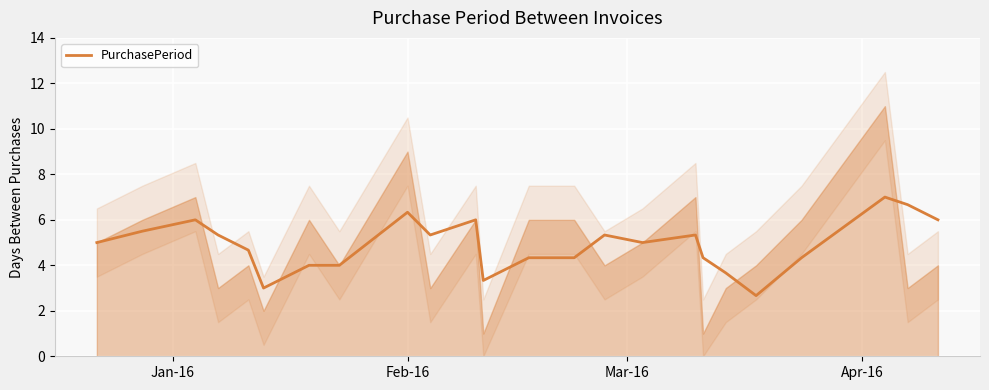

What is the difference between the maximum and minimum values?

4.3